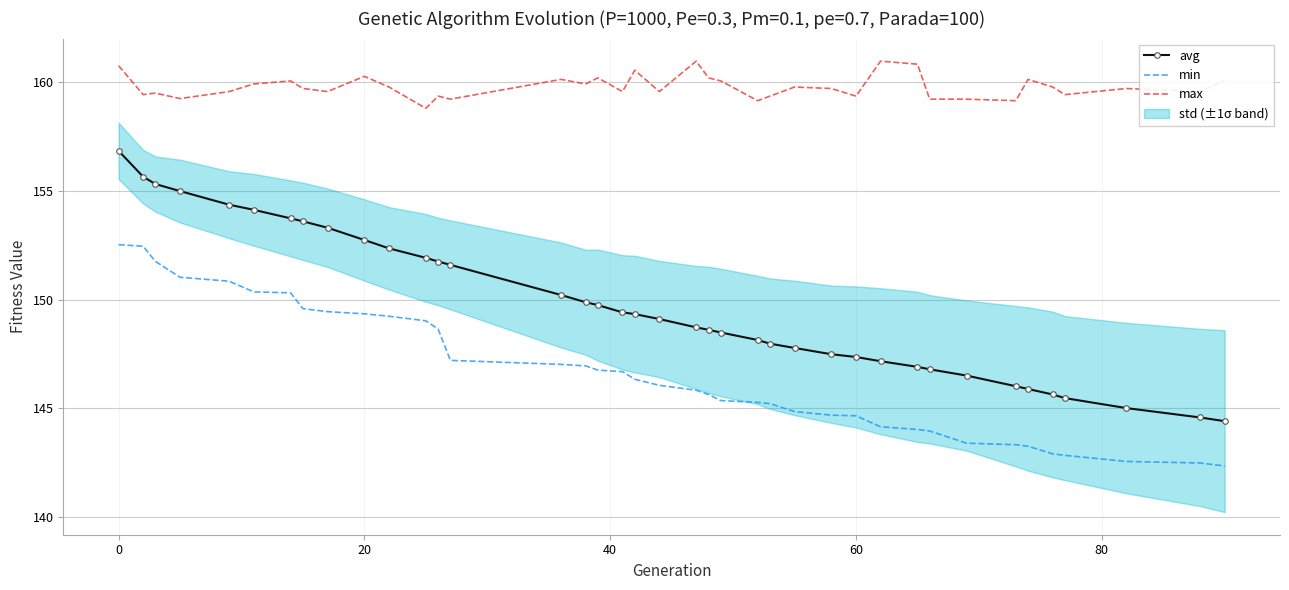

What is the lowest value of the max series?

158.8